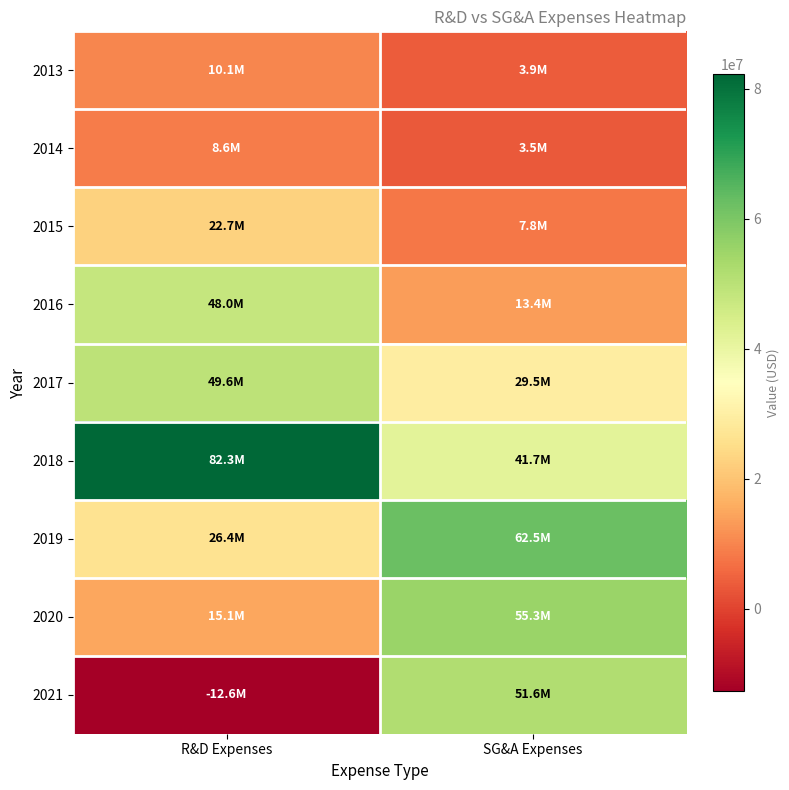

Rank the series at R&D Expenses from lowest to highest value.

2021, 2014, 2013, 2020, 2015, 2019, 2016, 2017, 2018